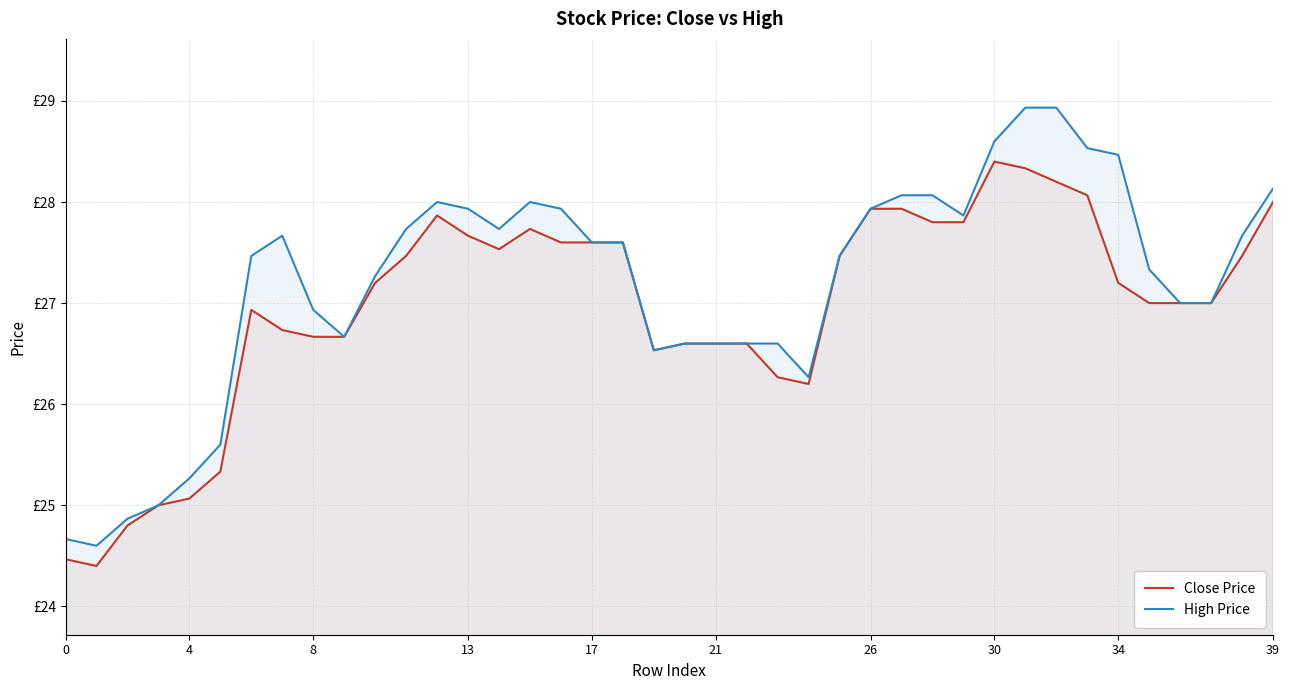

How many distinct data groups are displayed?

2